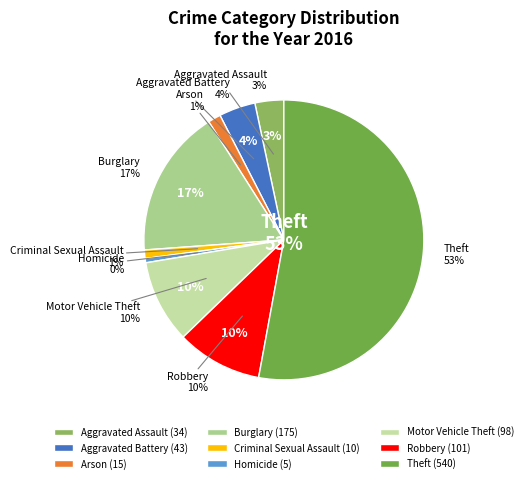

How many slices are in this pie chart?

9